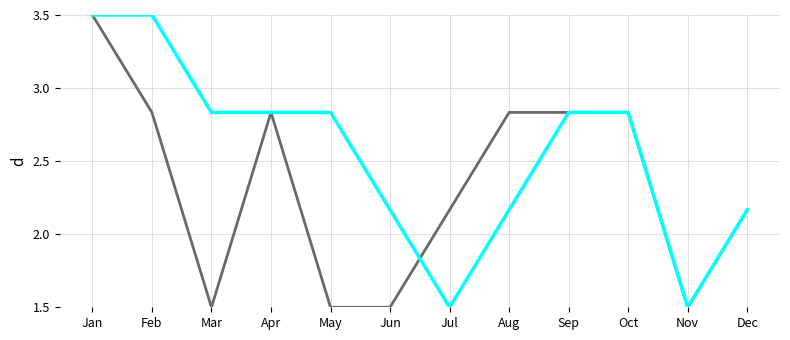

What is the spread (max minus min) of values at May?

1.3